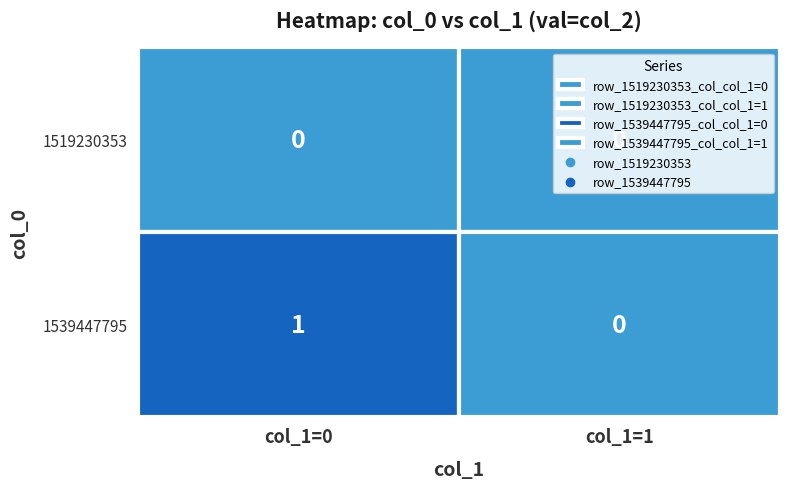

Where is row_1519230353 nearest to the value 0?

col_1=0